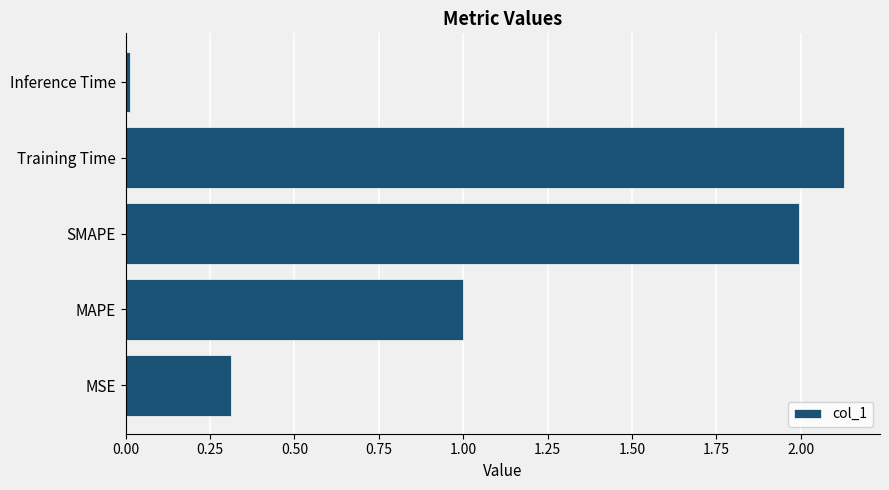

How many data points does each series have?

5